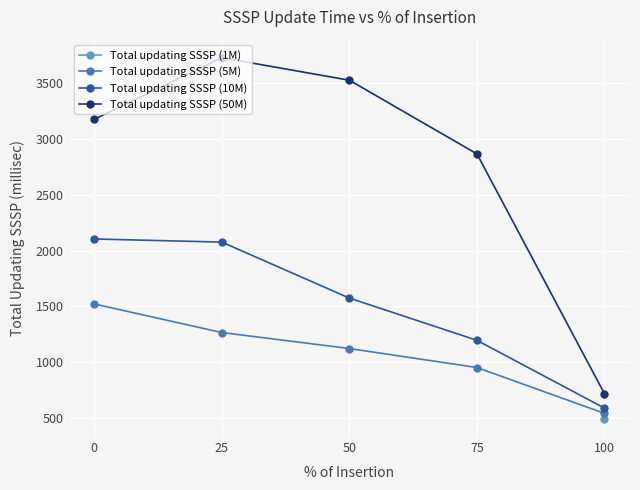

The Total updating SSSP (50M) series shows 718.8 at 100. True or false?

True